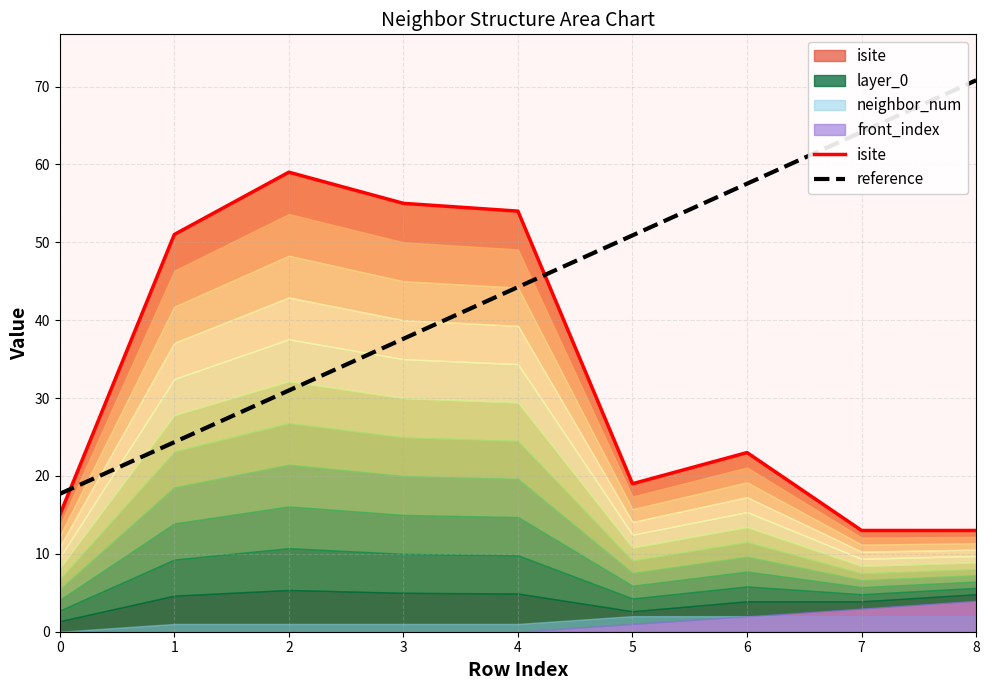

Which series changed the most between 1 and 3?

reference